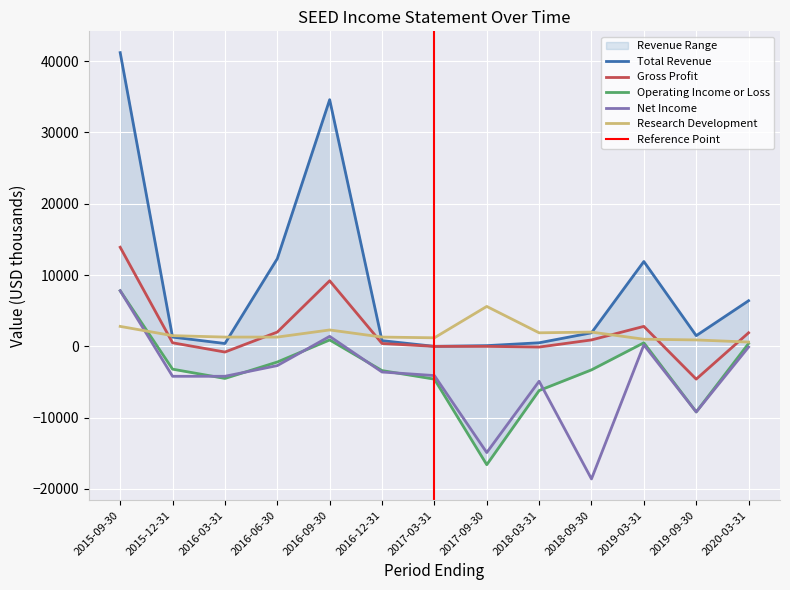

What is the difference between the maximum and second lowest values in the Net Income series?

22700